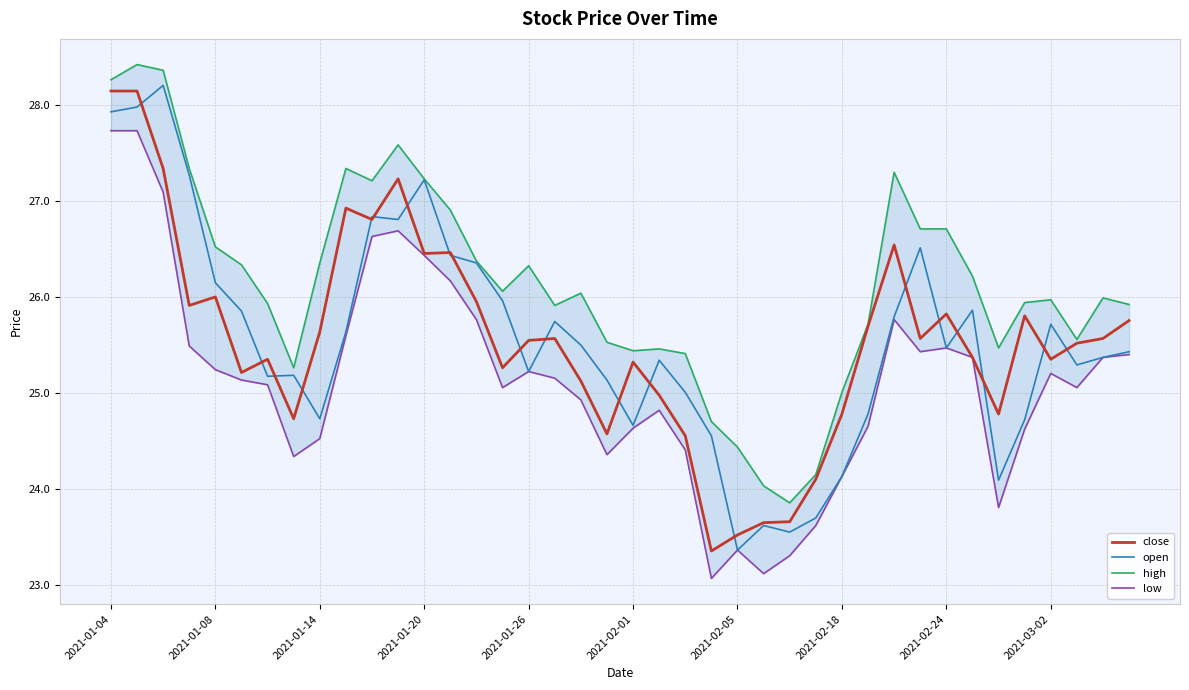

The value of open at 2021-02-01 is 36.5. True or false?

False